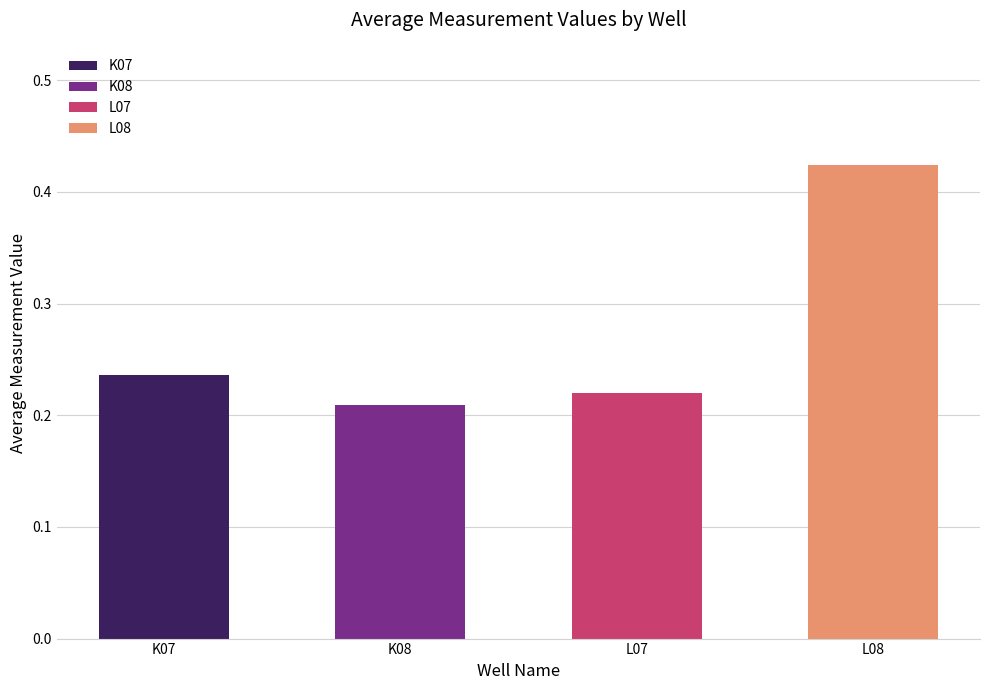

What are all the series names shown in the legend?

K07, K08, L07, L08